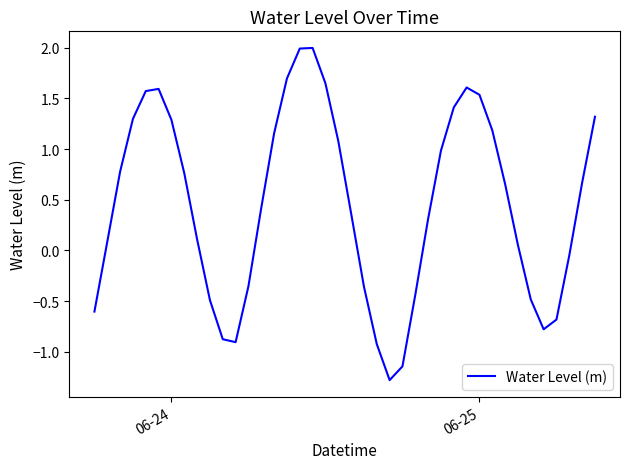

What is the greatest value displayed?

2.0